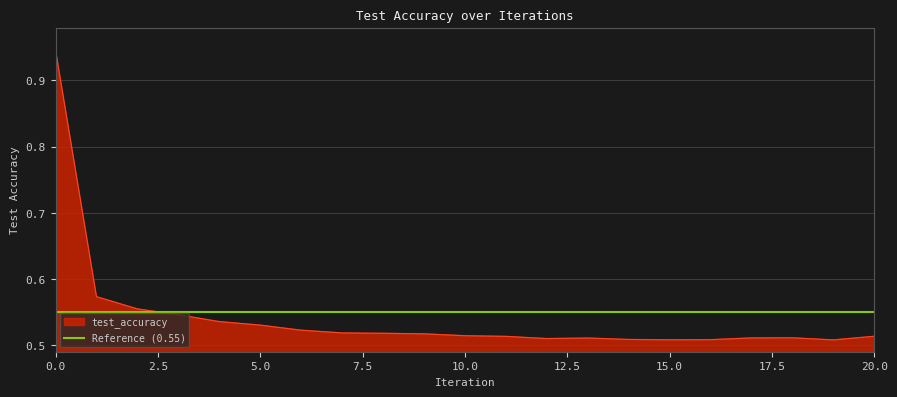

How many lines are shown in the chart?

1